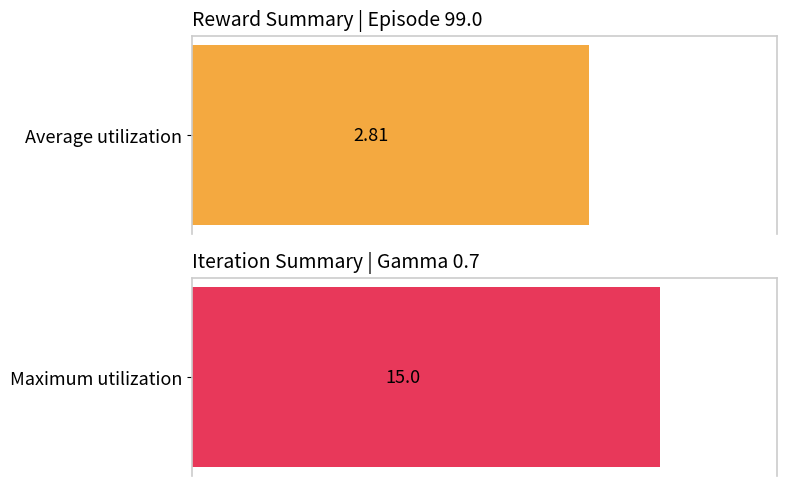

Rank the series by their average value, from lowest to highest.

Average utilization, Maximum utilization